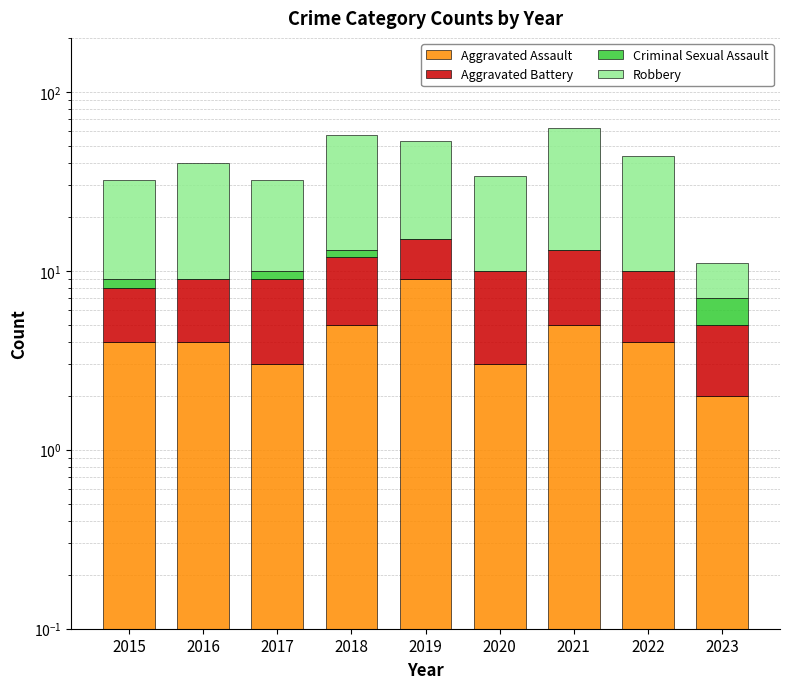

Reading left to right, what are all the values shown in this chart?

Aggravated Assault: 2015=4.0	2016=4.0	2017=3.0	2018=5.0	2019=9.0	2020=3.0	2021=5.0	2022=4.0	2023=2.0
Aggravated Battery: 2015=4.0	2016=5.0	2017=6.0	2018=7.0	2019=6.0	2020=7.0	2021=8.0	2022=6.0	2023=3.0
Criminal Sexual Assault: 2015=1.0	2016=0.0	2017=1.0	2018=1.0	2019=0.0	2020=0.0	2021=0.0	2022=0.0	2023=2.0
Robbery: 2015=23.0	2016=31.0	2017=22.0	2018=44.0	2019=38.0	2020=24.0	2021=50.0	2022=34.0	2023=4.0